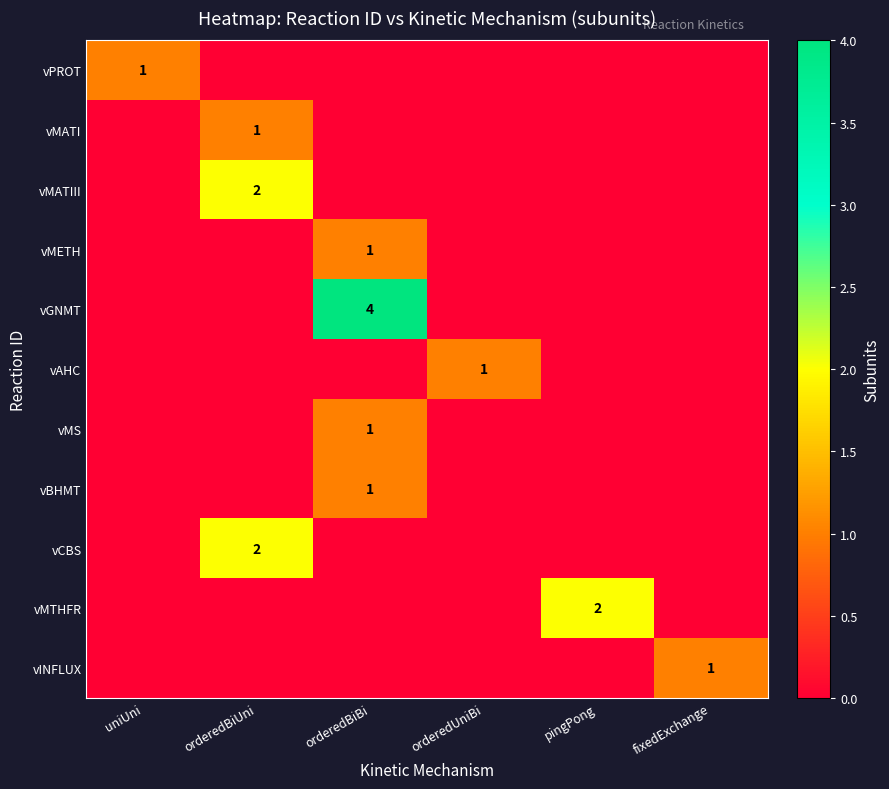

True or false: vMETH has a value of 1 at orderedBiBi.

True